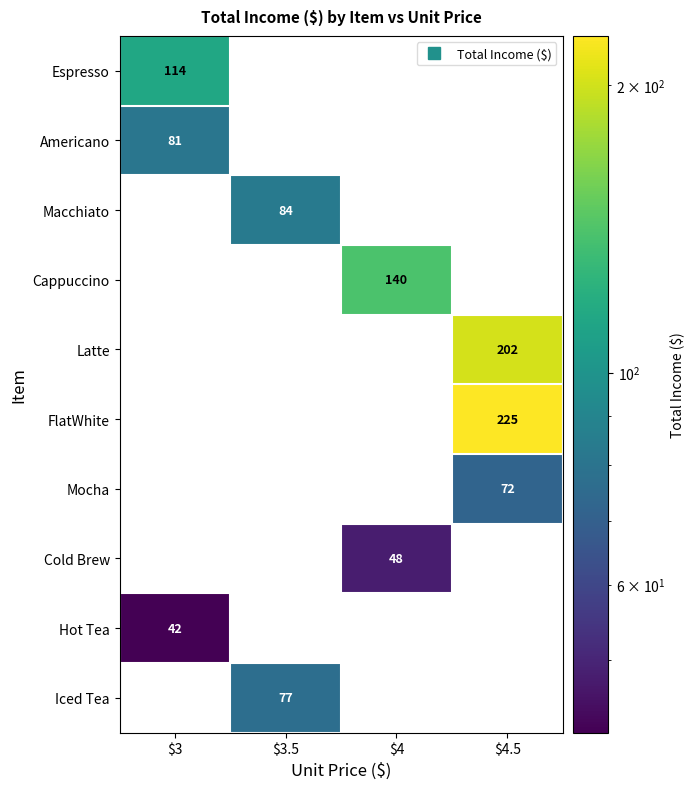

What is the spread (max minus min) of values at $4?

140